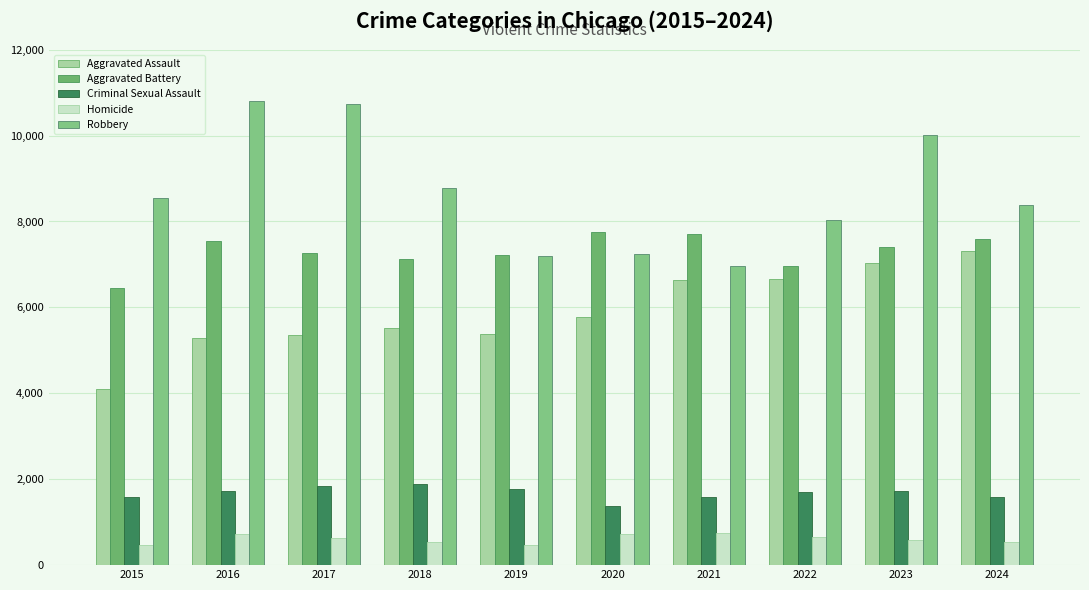

What is the sum of all Homicide values?

6076